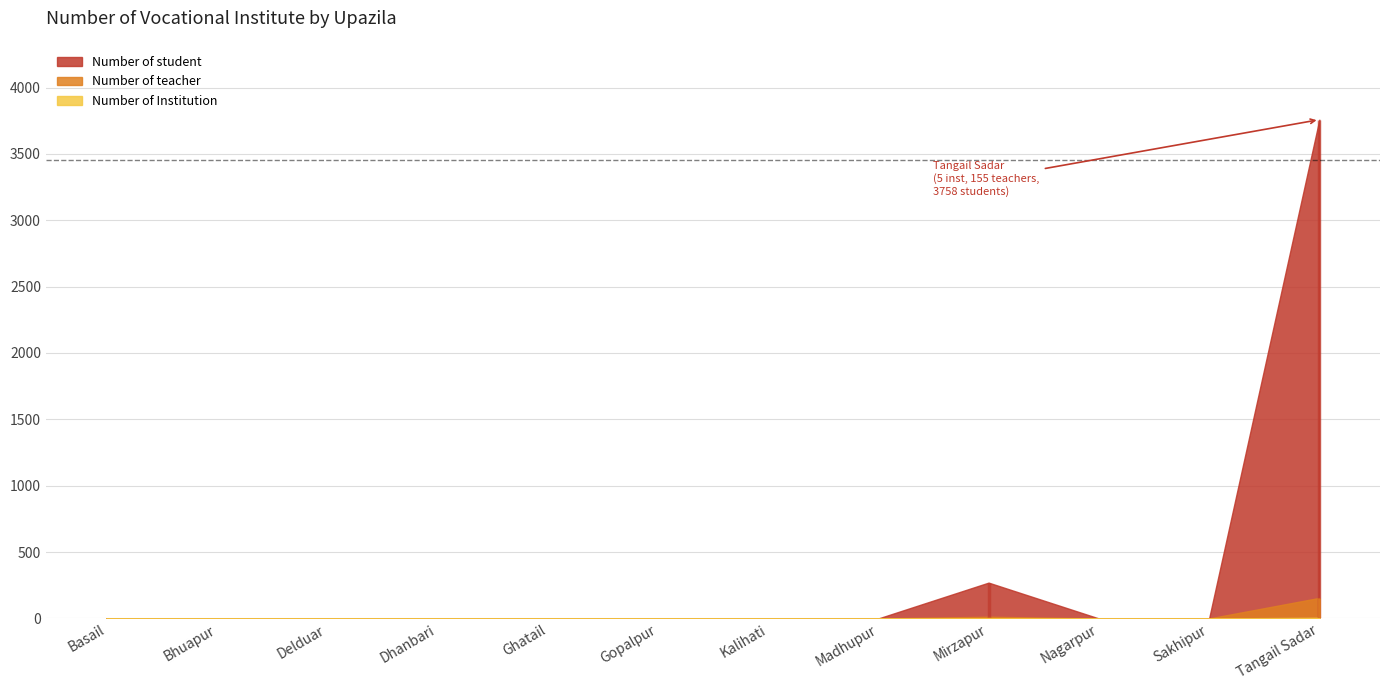

What position from the left is Nagarpur?

10